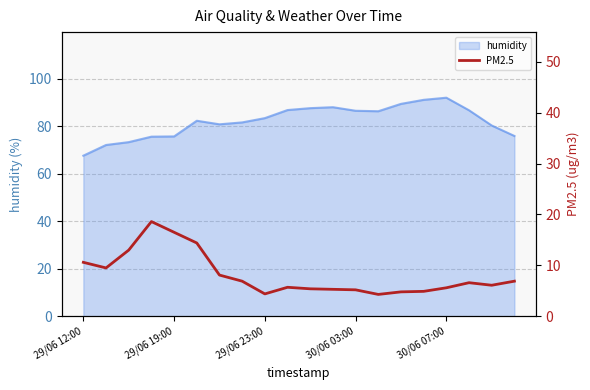

What is the highest value of the humidity series?

92.0